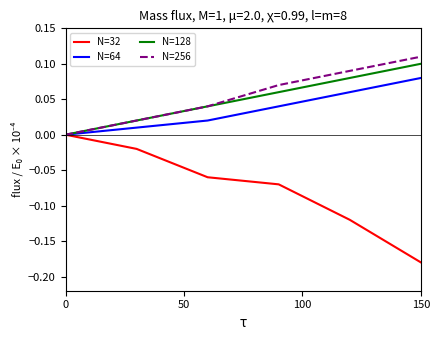

Which series has the widest spread of values?

N=32